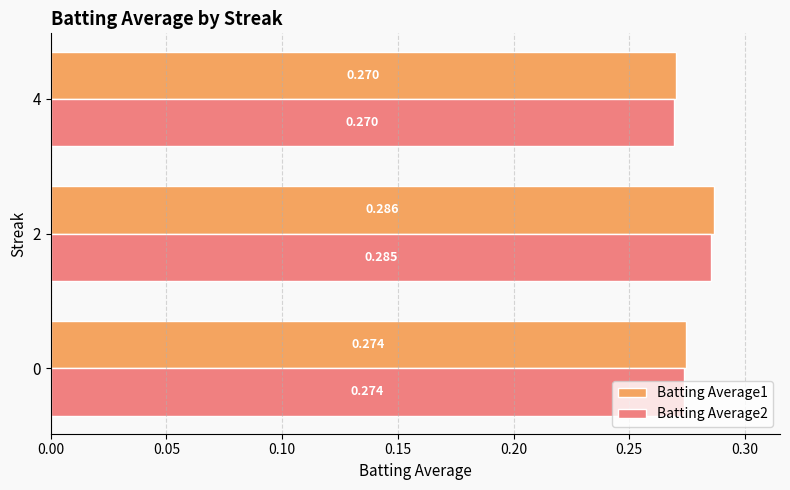

Count the number of categories in the chart.

3